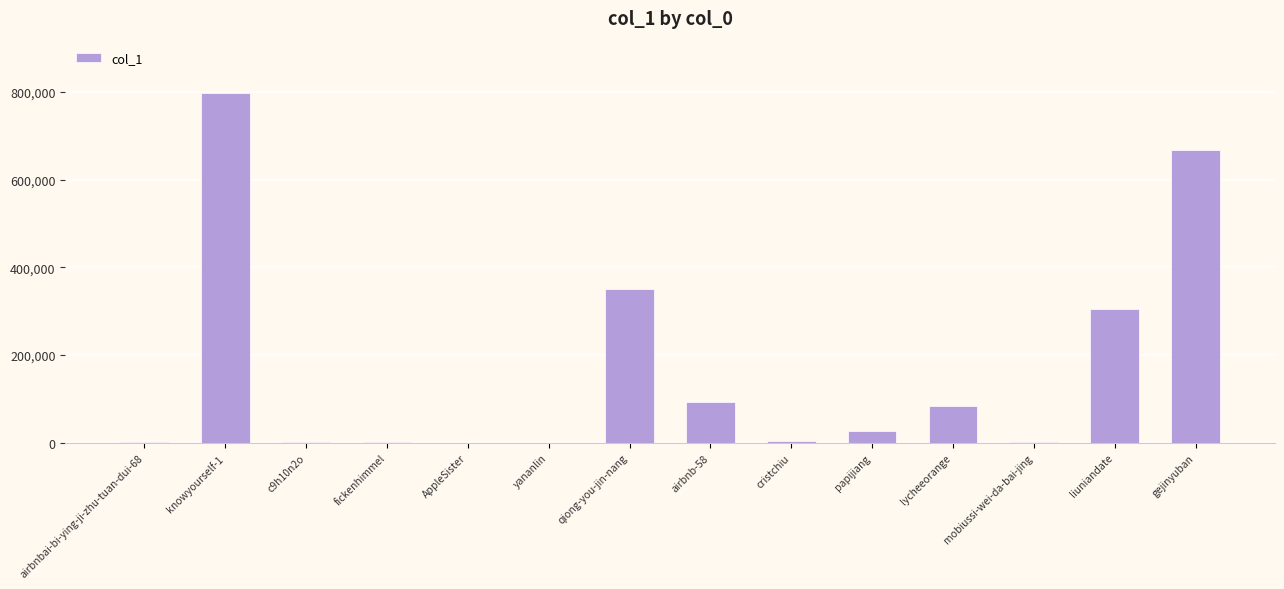

Which category has the highest value across all series?

knowyourself-1